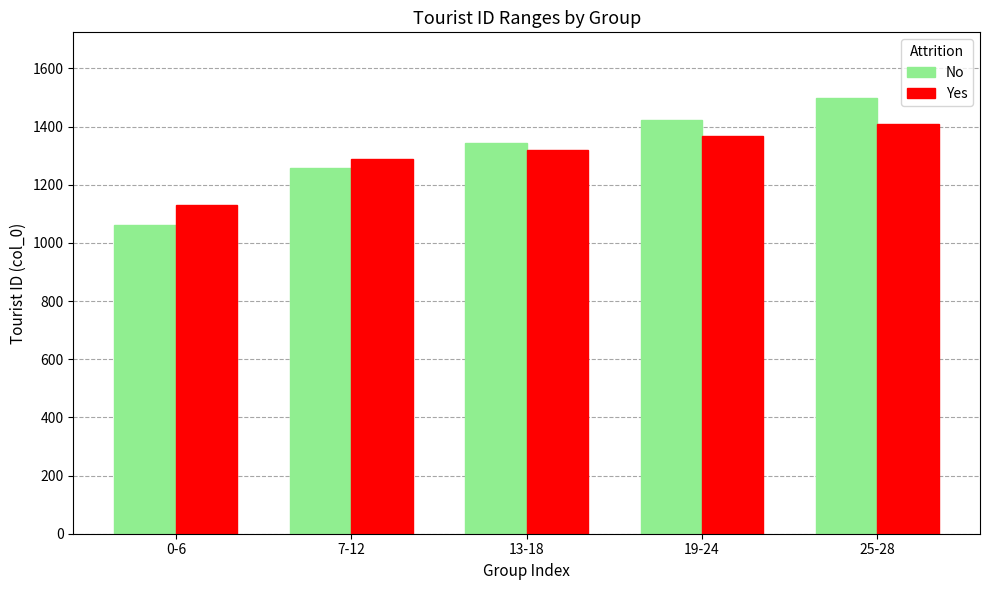

Which series changed the most between 7-12 and 13-18?

No